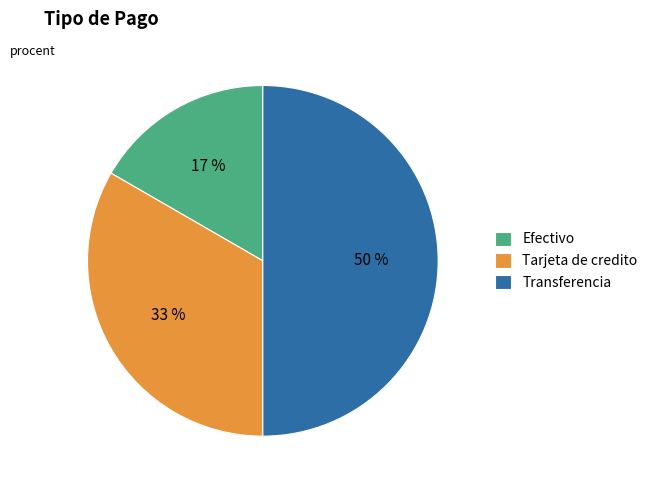

Count the number of slices in the pie.

3